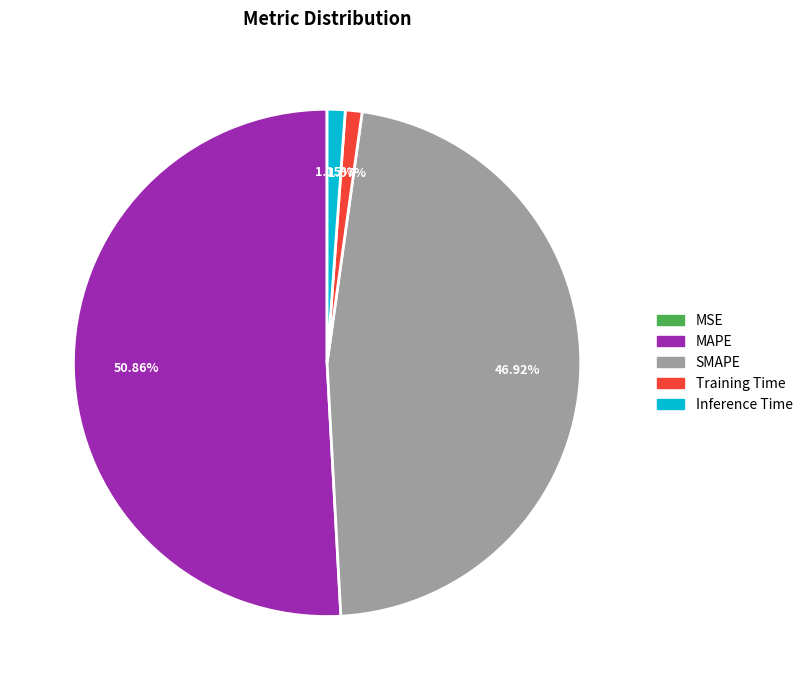

Does MAPE represent more than half of the total?

Yes